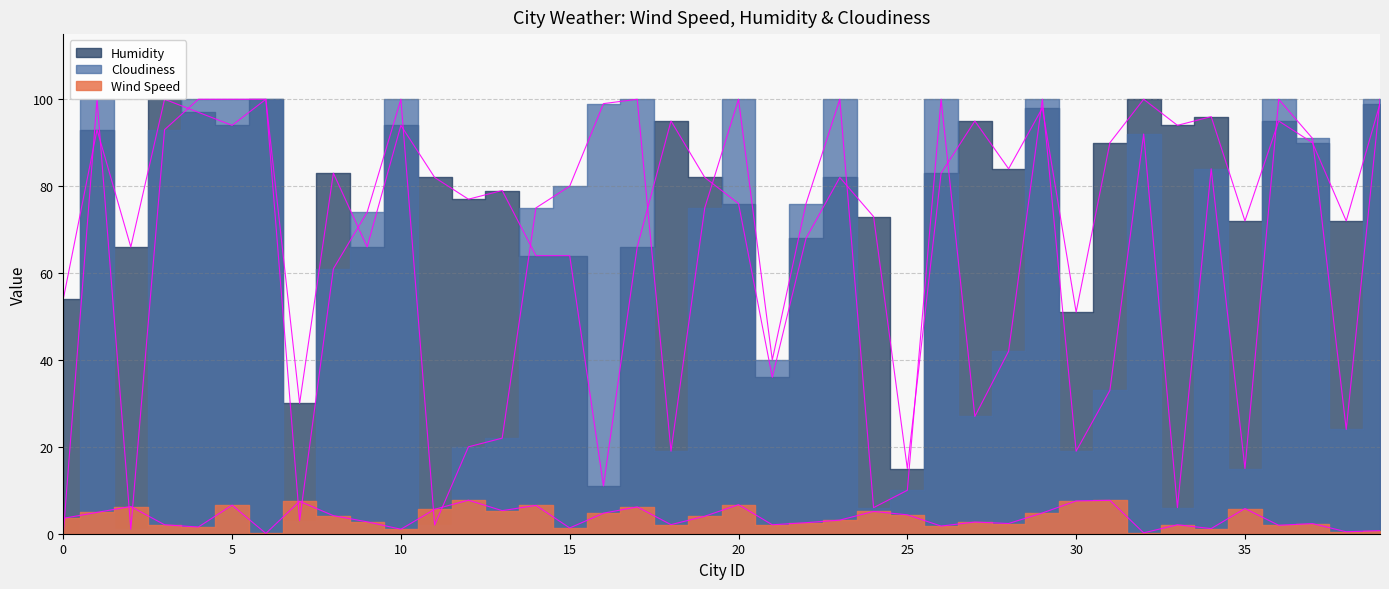

Reading right to left, list all the values displayed in this chart.

Wind Speed: 39=0.7	38=0.5	37=2.3	36=1.9	35=5.8	34=1.2	33=2.1	32=0.2	31=7.7	30=7.5	29=4.8	28=2.4	27=2.7	26=1.8	25=4.3	24=5.1	23=3.1	22=2.5	21=2.1	20=6.7	19=4.0	18=2.1	17=6.2	16=4.7	15=1.3	14=6.5	13=5.3	12=7.7	11=5.6	10=1.0	9=2.7	8=4.2	7=7.5	6=0.1	5=6.6	4=1.5	3=2.1	2=6.3	1=4.9	0=3.5
Humidity: 39=99.0	38=72.0	37=90.0	36=95.0	35=72.0	34=96.0	33=94.0	32=100.0	31=90.0	30=51.0	29=98.0	28=84.0	27=95.0	26=83.0	25=15.0	24=73.0	23=82.0	22=68.0	21=36.0	20=76.0	19=82.0	18=95.0	17=66.0	16=11.0	15=64.0	14=64.0	13=79.0	12=77.0	11=82.0	10=94.0	9=66.0	8=83.0	7=30.0	6=100.0	5=94.0	4=97.0	3=100.0	2=66.0	1=93.0	0=54.0
Cloudiness: 39=100.0	38=24.0	37=91.0	36=100.0	35=15.0	34=84.0	33=6.0	32=92.0	31=33.0	30=19.0	29=100.0	28=42.0	27=27.0	26=100.0	25=10.0	24=6.0	23=100.0	22=76.0	21=40.0	20=100.0	19=75.0	18=19.0	17=100.0	16=99.0	15=80.0	14=75.0	13=22.0	12=20.0	11=2.0	10=100.0	9=74.0	8=61.0	7=3.0	6=100.0	5=100.0	4=100.0	3=93.0	2=1.0	1=100.0	0=0.0